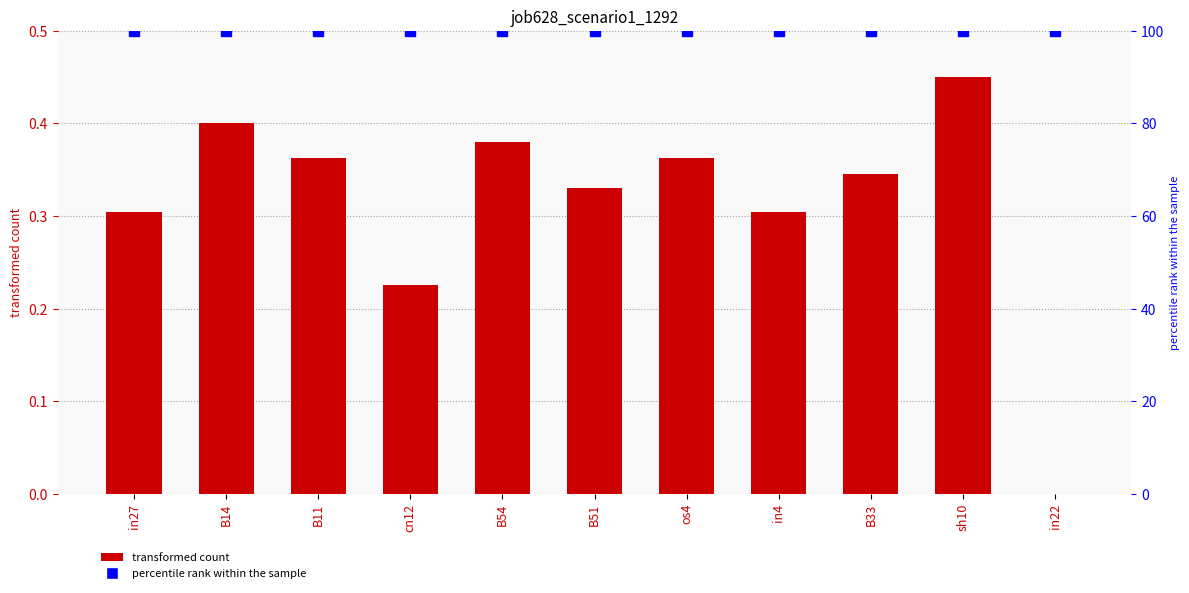

Reading left to right, extract all data points from this chart.

job628_scenario1_1292: in27=0.3	B14=0.4	B11=0.4	cn12=0.2	B54=0.4	B51=0.3	os4=0.4	in4=0.3	B33=0.3	sh10=0.5	in22=0.0
percentile rank within the sample: in27=100.0	B14=100.0	B11=100.0	cn12=100.0	B54=100.0	B51=100.0	os4=100.0	in4=100.0	B33=100.0	sh10=100.0	in22=100.0